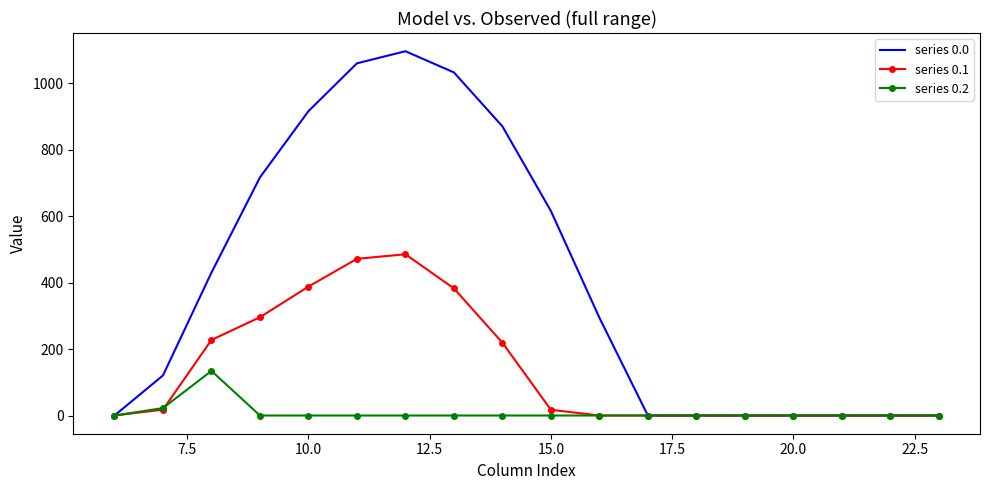

What is the highest value of the series 0.1 series?

485.4